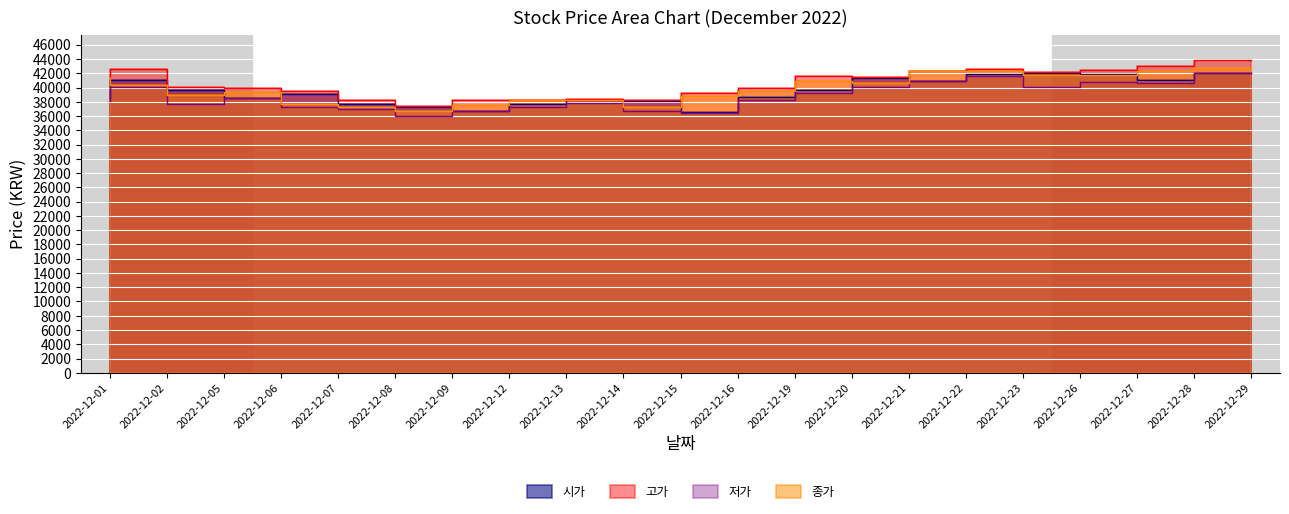

Where is the first local minimum for 저가?

2022-12-05